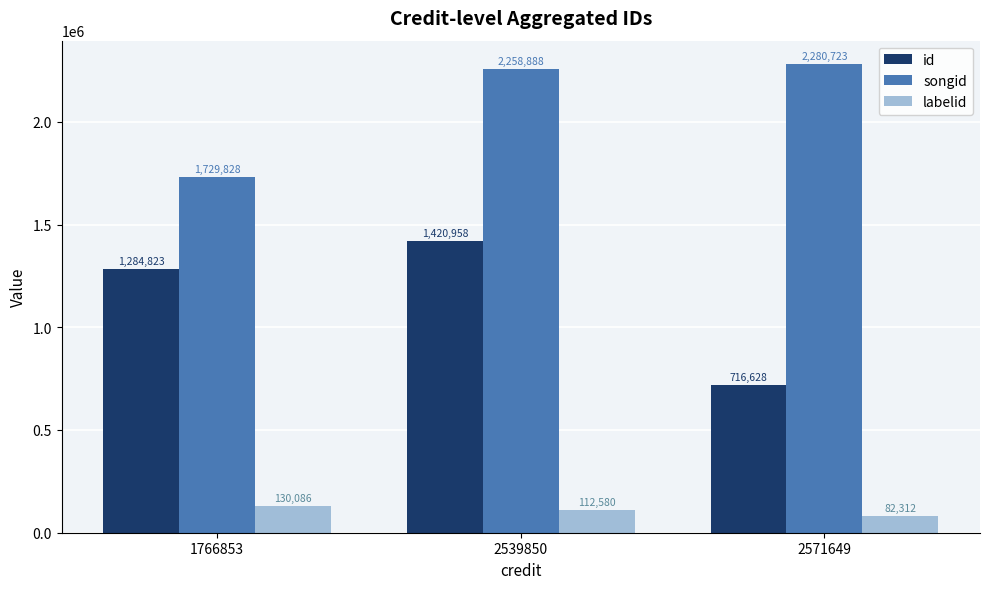

At which category is the sum across all series the highest?

2539850